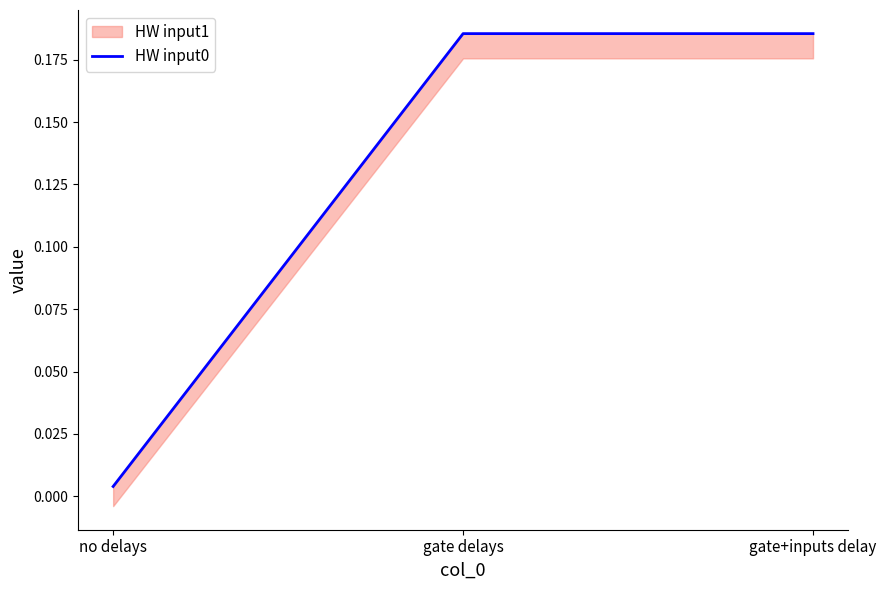

Reading left to right, what are all the values shown in this chart?

0.0	0.2	0.2